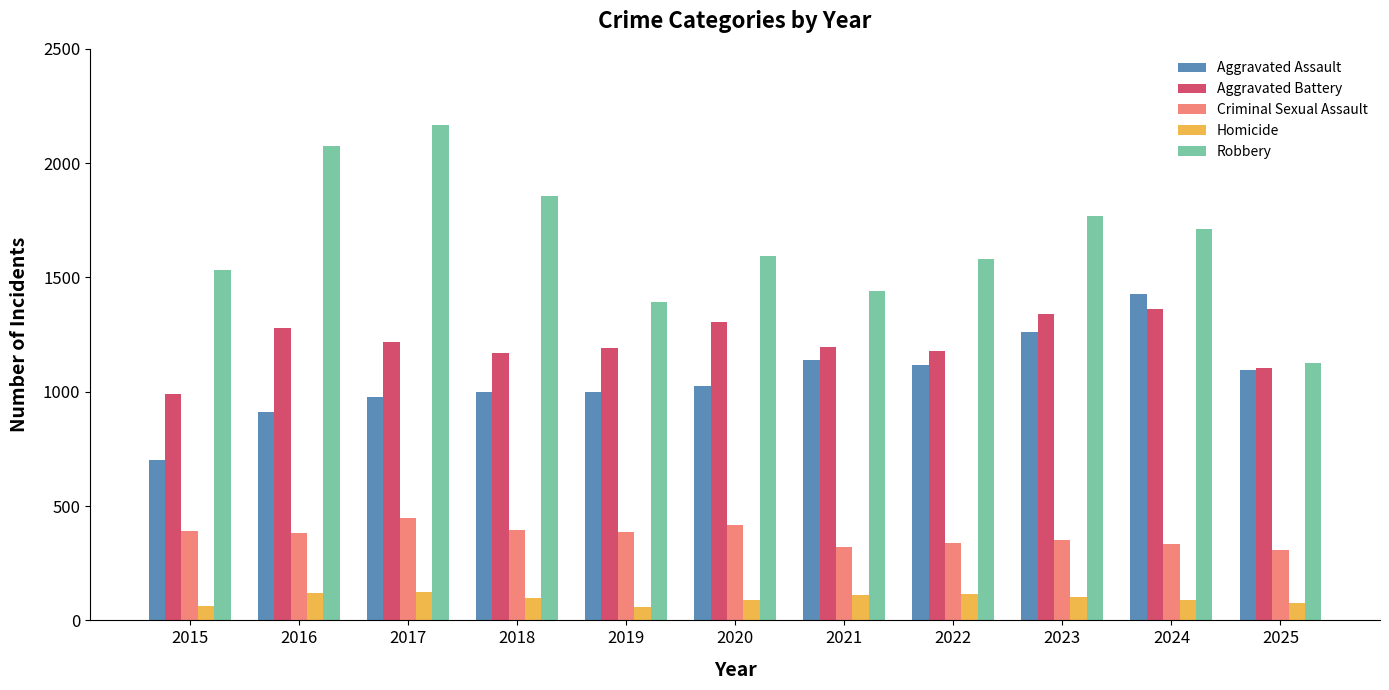

What are all the series names shown in the legend?

Aggravated Assault, Aggravated Battery, Criminal Sexual Assault, Homicide, Robbery